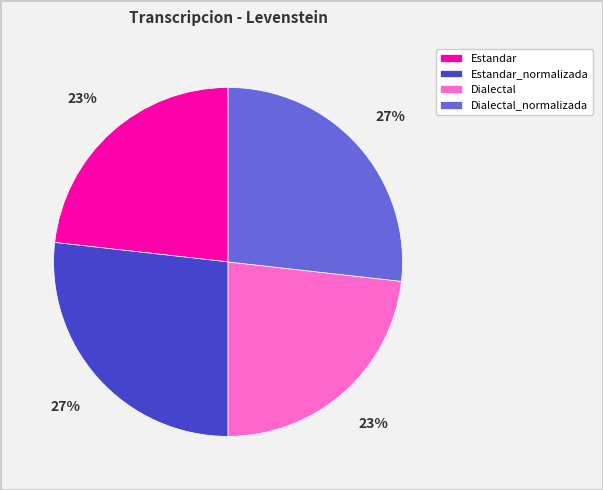

To the nearest percent, what is the average slice percentage?

25%